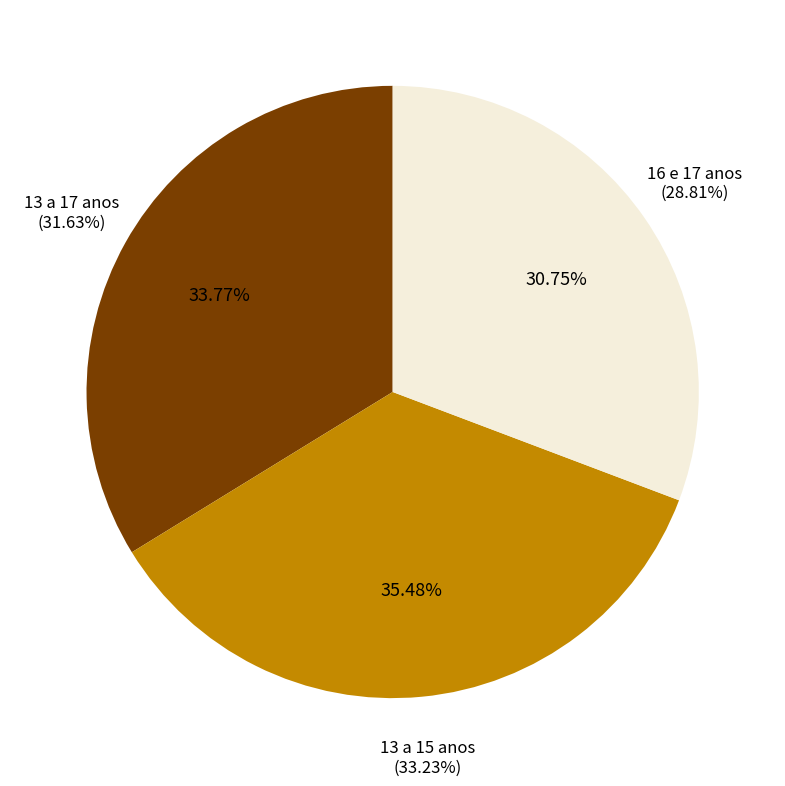

To the nearest percent, what percentage of the pie is 13 a 17 anos?

34%